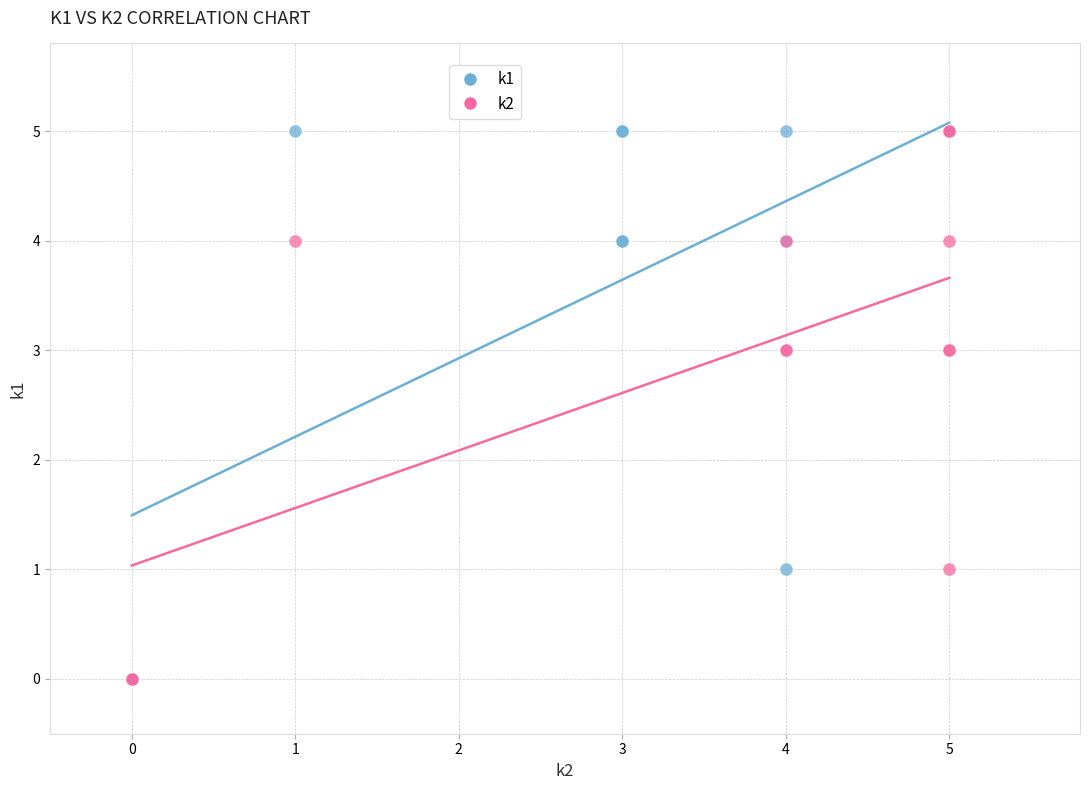

What are all the series names shown in the legend?

k1, k2